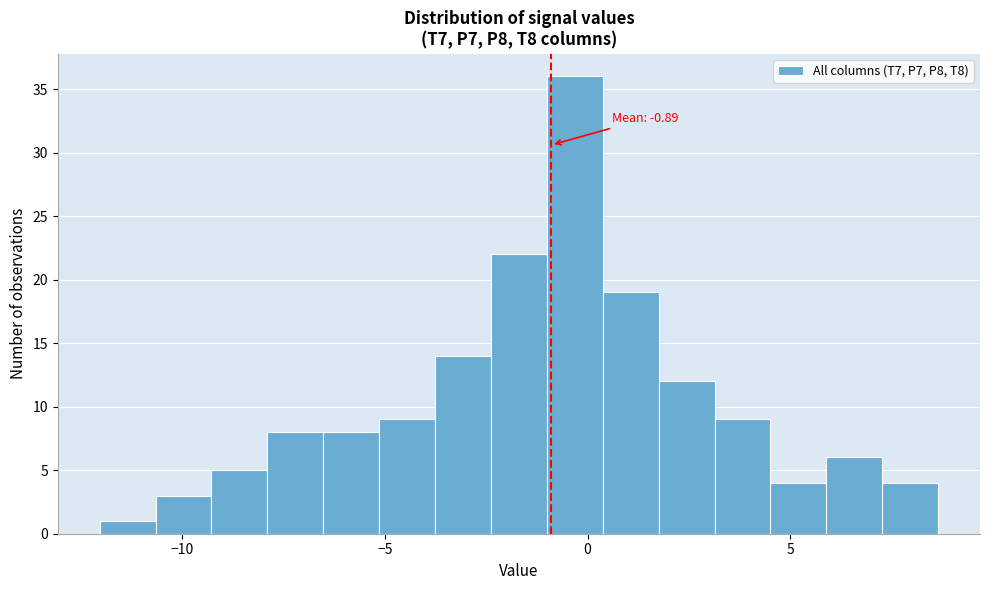

Around what value on the x-axis is the tallest bar? Give the approximate position of its centre, as read against the axis.

-0.5